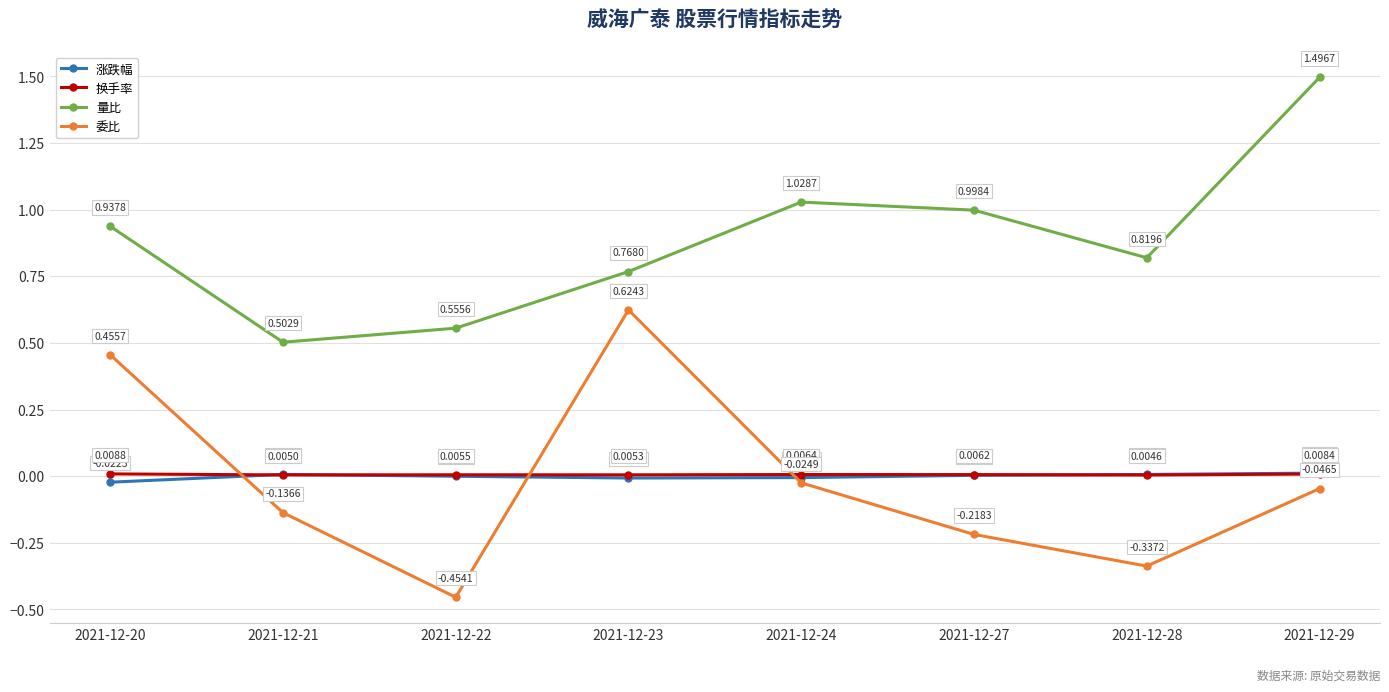

How many 换手率 values are between 0 and 1?

8